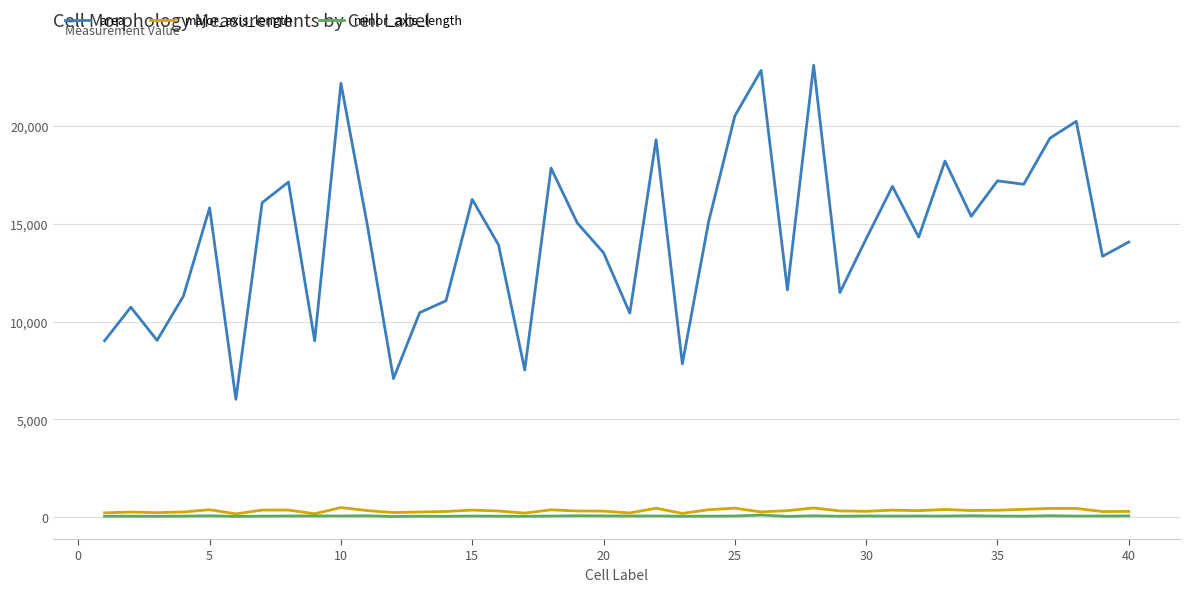

What is the greatest value displayed?

23098.0